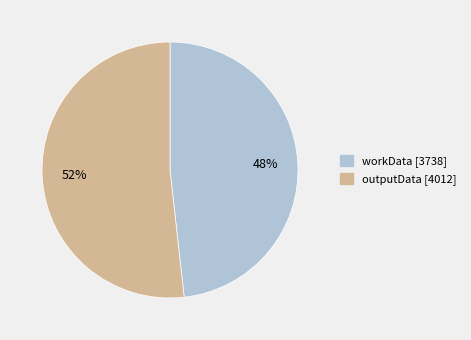

To the nearest percent, what is the difference between the workData and outputData slice percentages?

4%